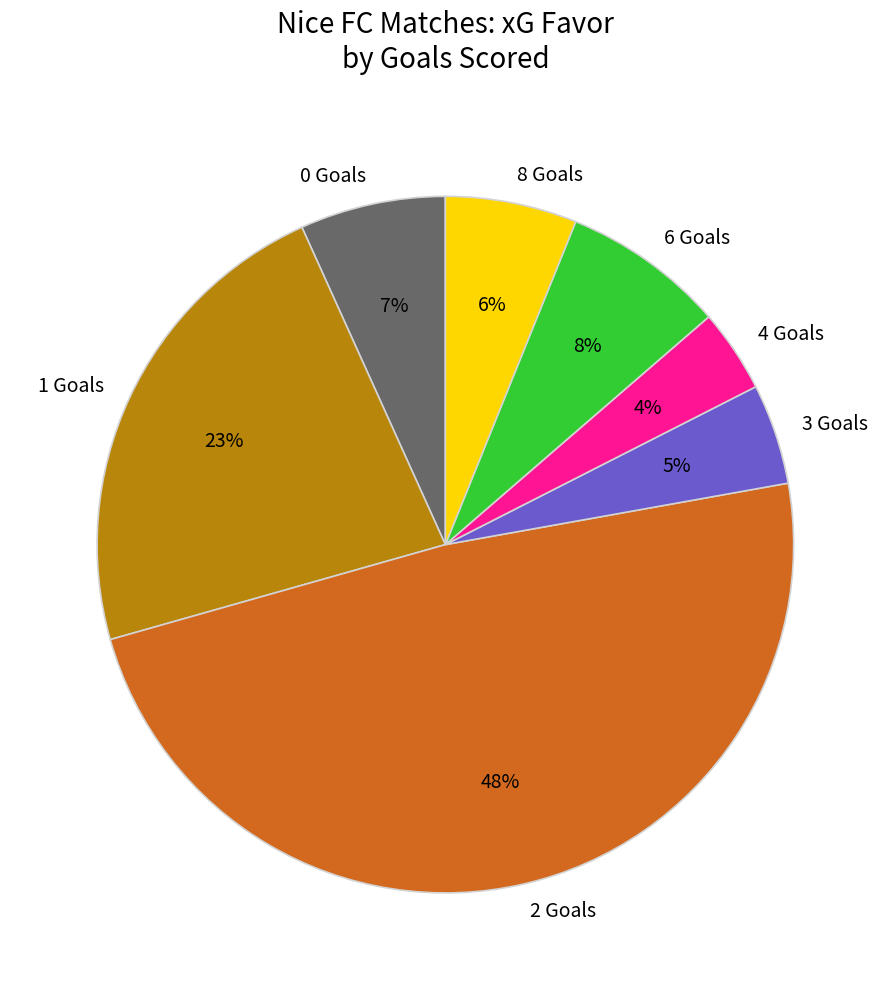

To the nearest percent, what is the difference between the 0 Goals and 1 Goals slice percentages?

16%